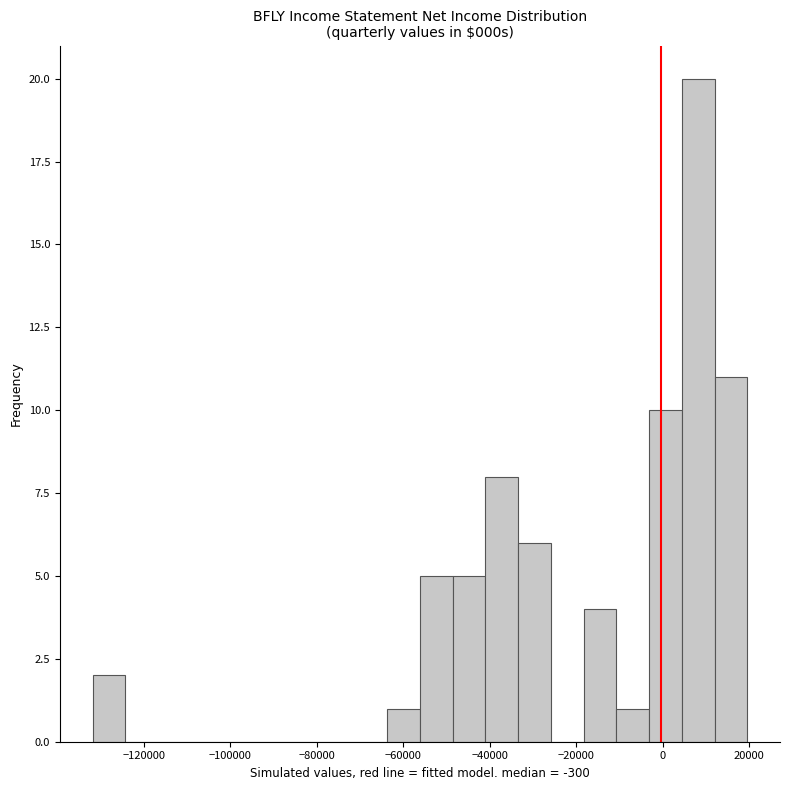

Read against the x-axis, roughly where is the centre of the tallest bar?

8000